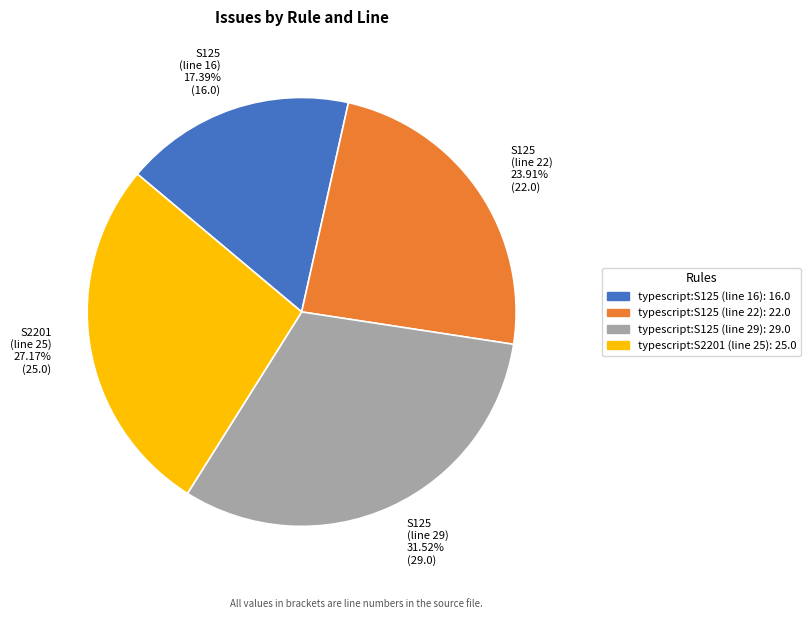

Is there a majority slice in this chart?

No